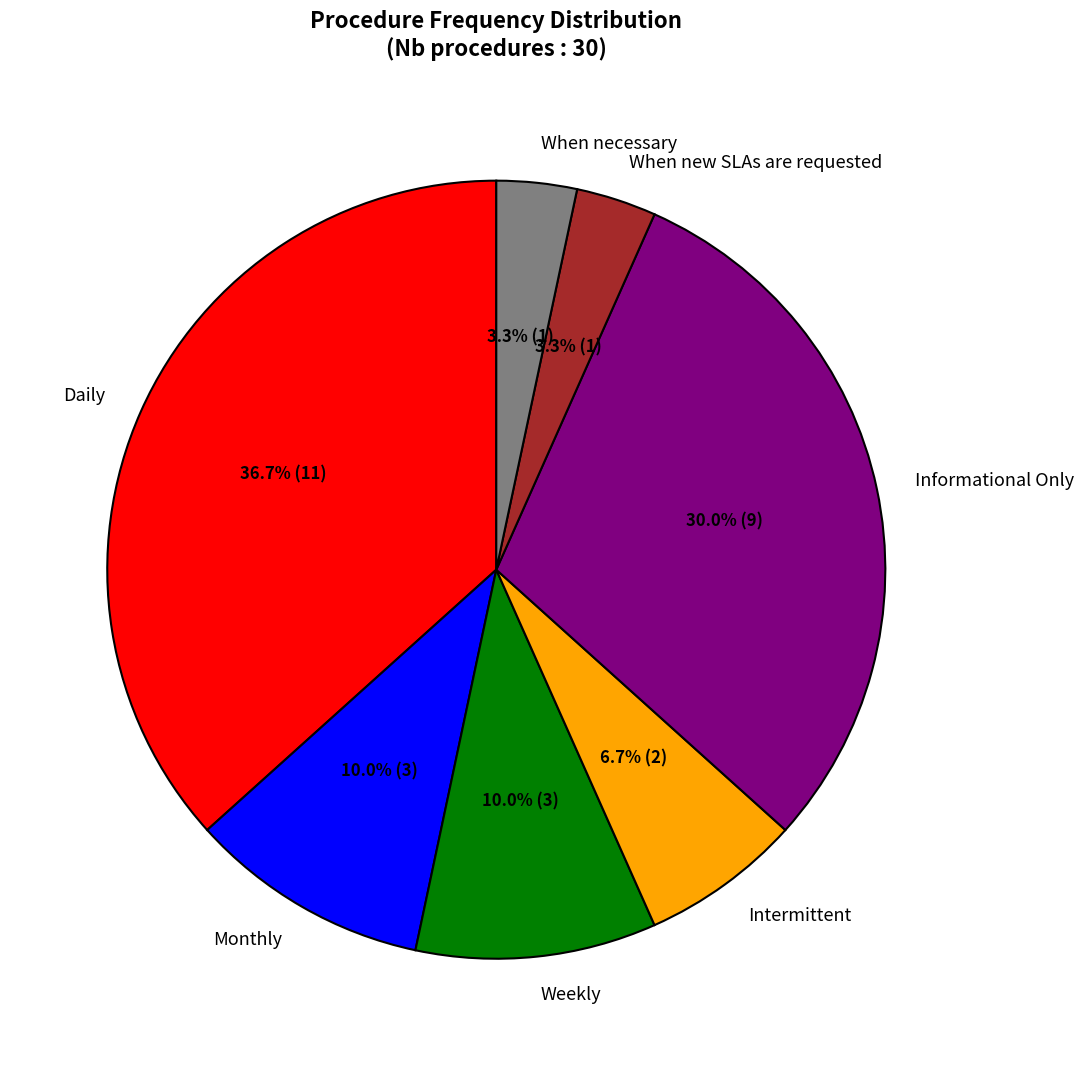

Which has a higher value, When new SLAs are requested or Monthly?

Monthly